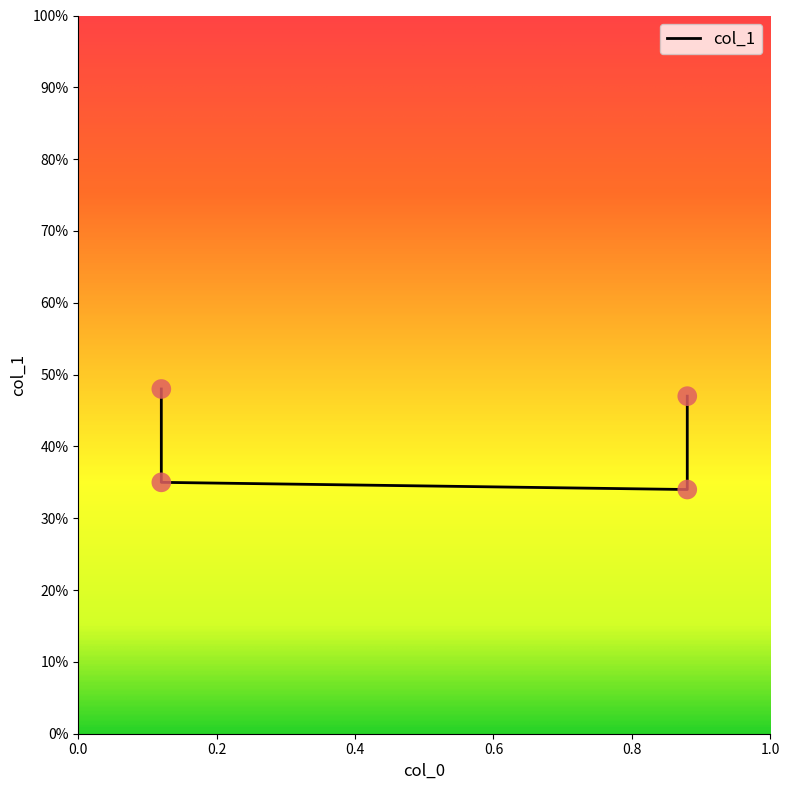

Which has a higher value, 0.88 or 0.88?

0.88